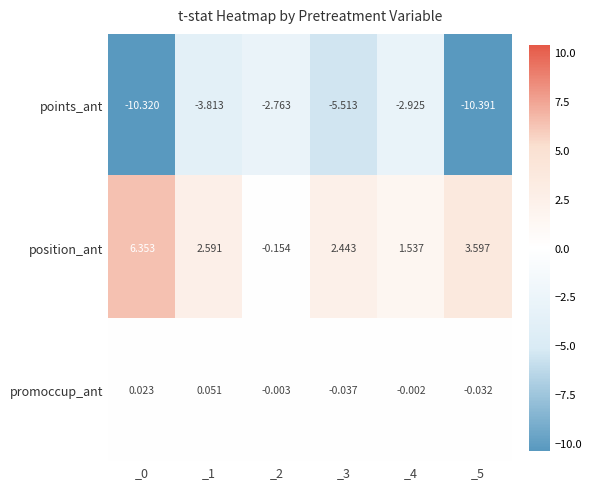

Between _1 and _3, which series saw the biggest shift?

points_ant